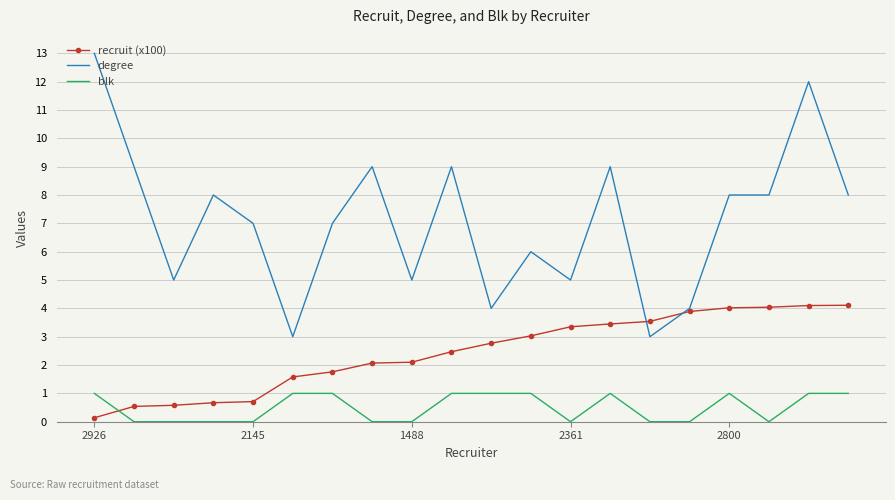

Which series has the largest total across all categories?

degree